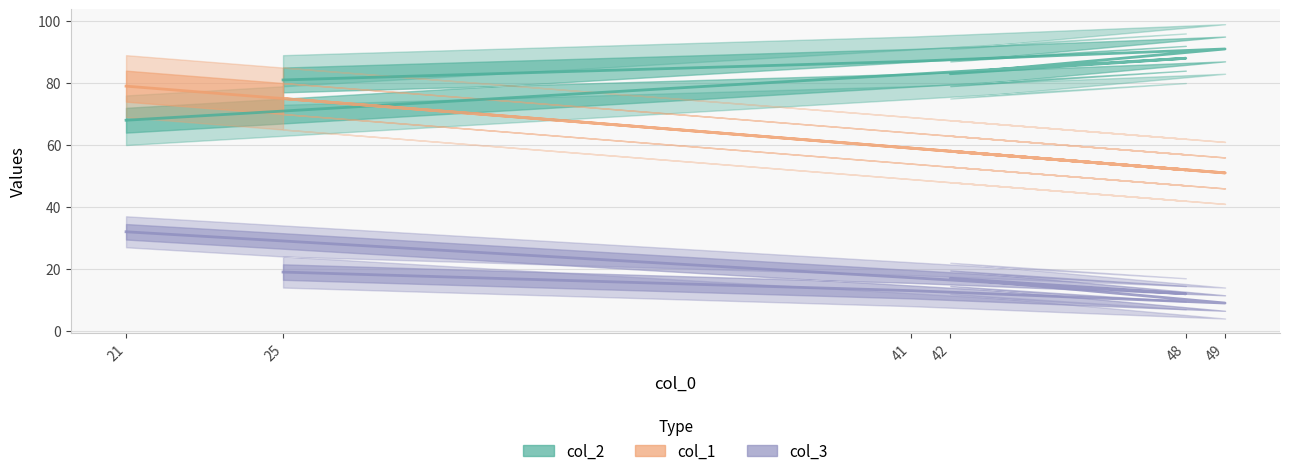

Is it true that col_2 equals 88 at 48?

True